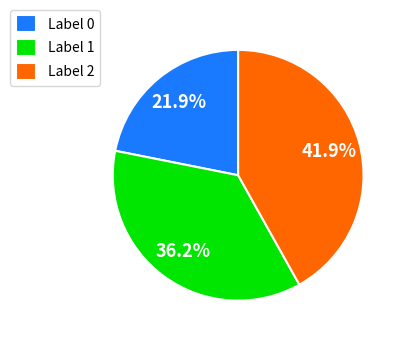

To the nearest percent, what is the average slice percentage?

33%